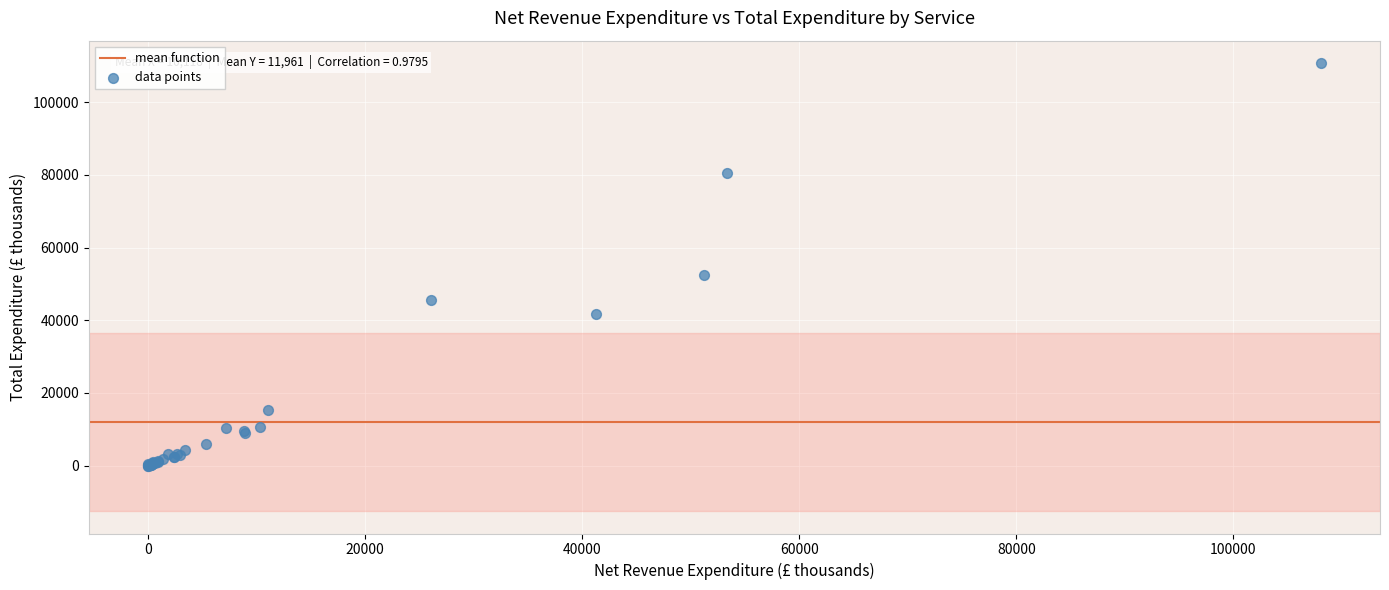

What Y value in the scatter plot is closest to 55383?

52378.0